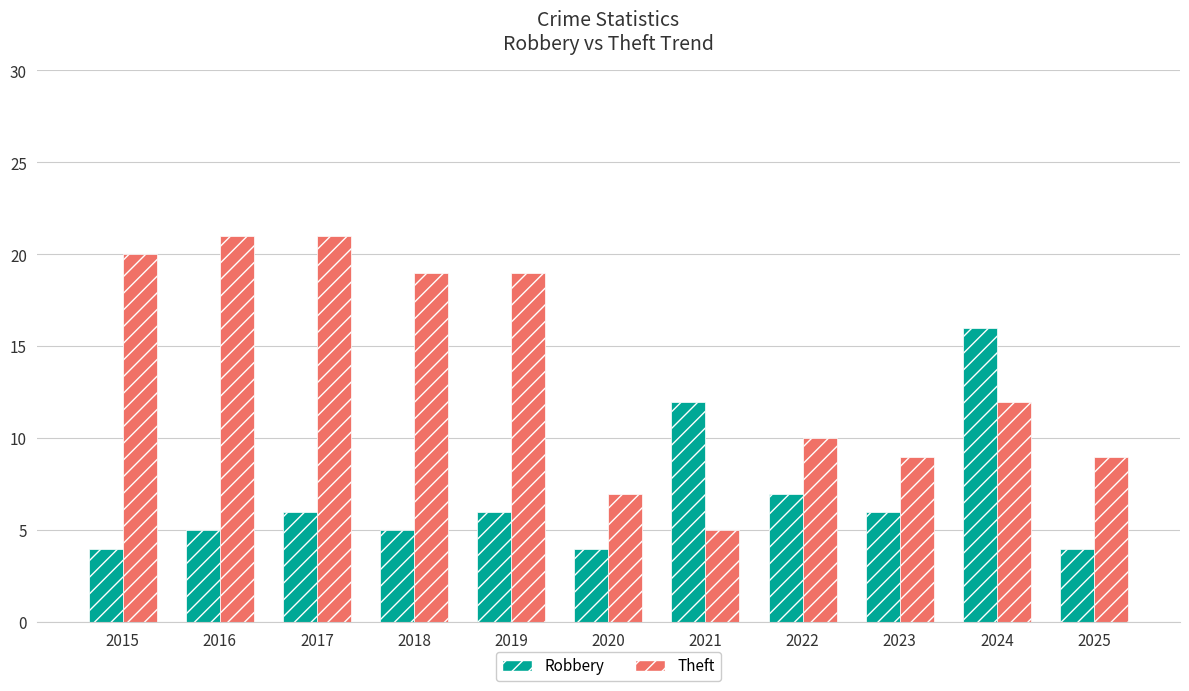

What is the average value of the Robbery series?

7